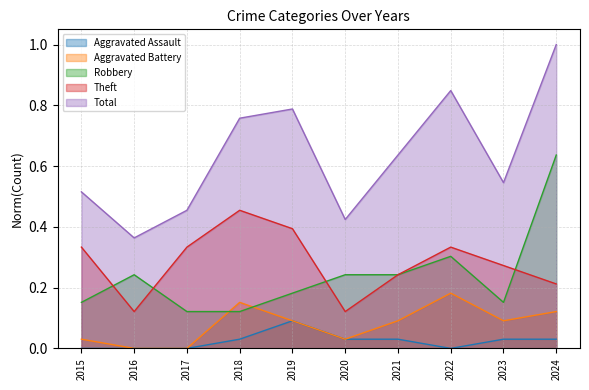

Does the chart display data point markers on the line(s)?

No